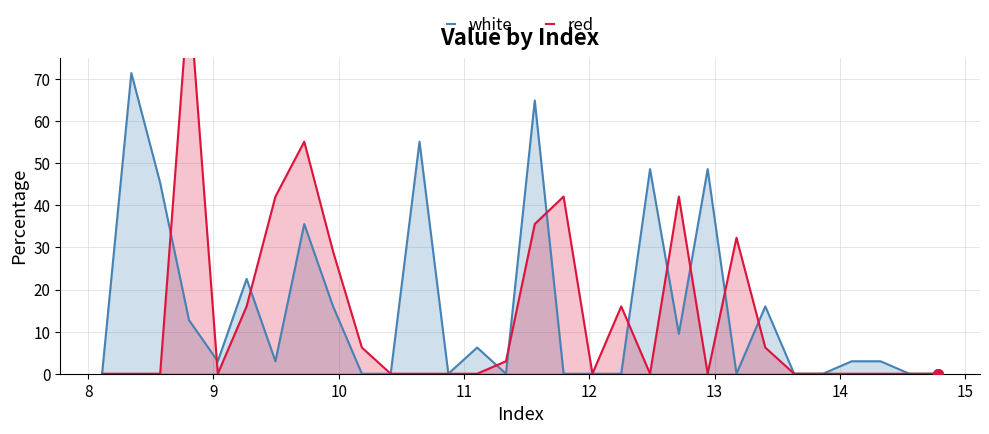

In white, how many points are higher than both neighbors (excluding endpoints)?

9